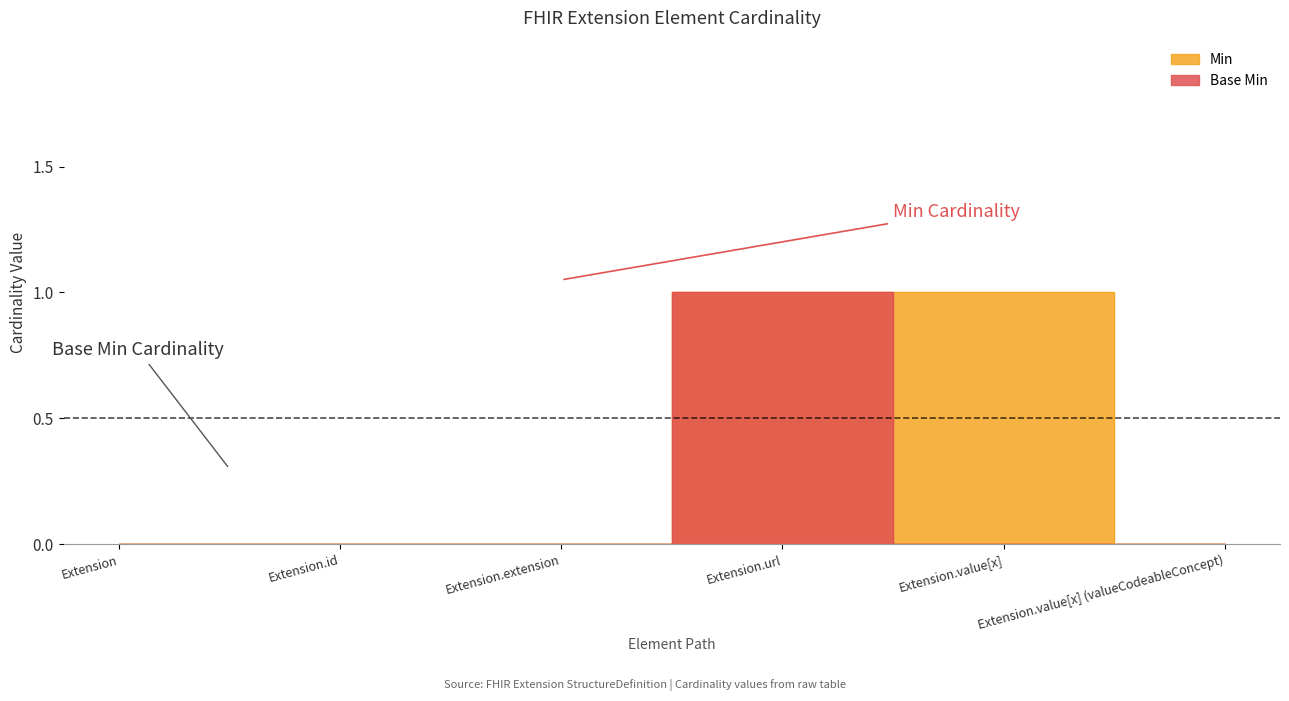

Reading left to right, transcribe all the data shown in this chart.

Min: Extension=0	Extension.id=0	Extension.extension=0	Extension.url=1	Extension.value[x]=1	Extension.value[x] (valueCodeableConcept)=0
Base Min: Extension=0	Extension.id=0	Extension.extension=0	Extension.url=1	Extension.value[x]=0	Extension.value[x] (valueCodeableConcept)=0